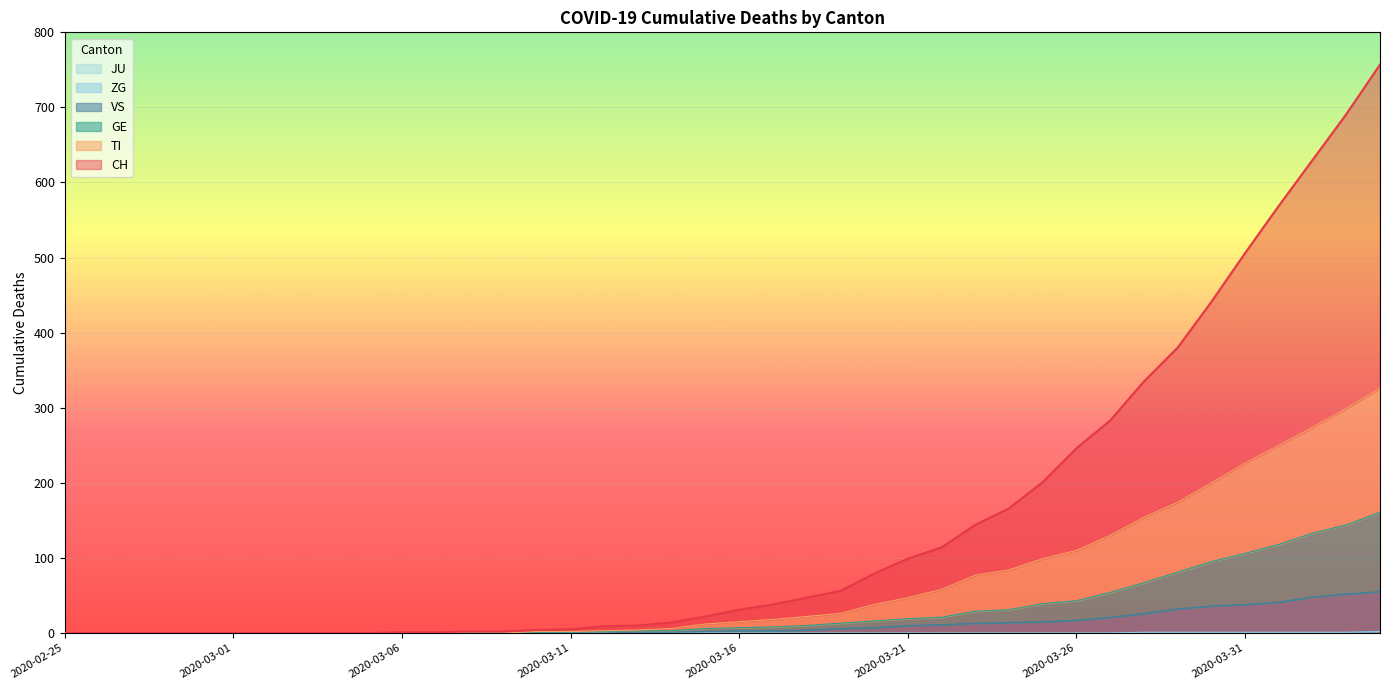

How many data points in TI are above 15?

19